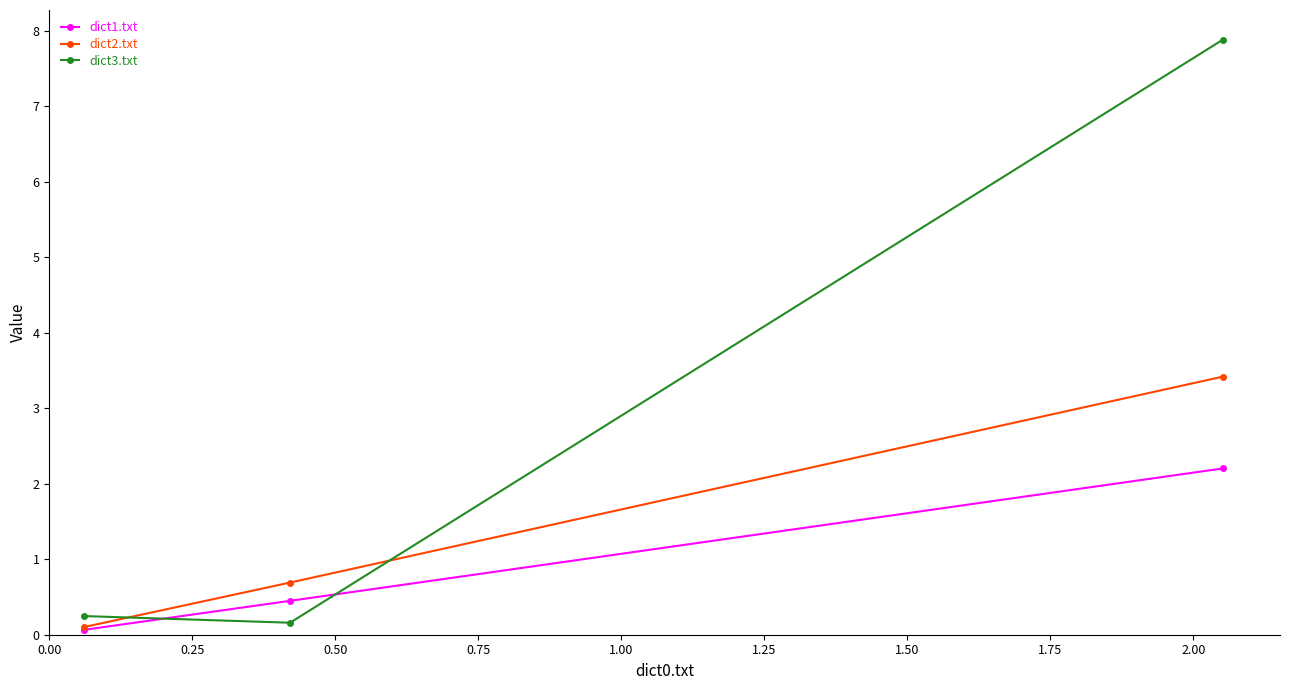

Which series has the largest range (max minus min)?

dict3.txt